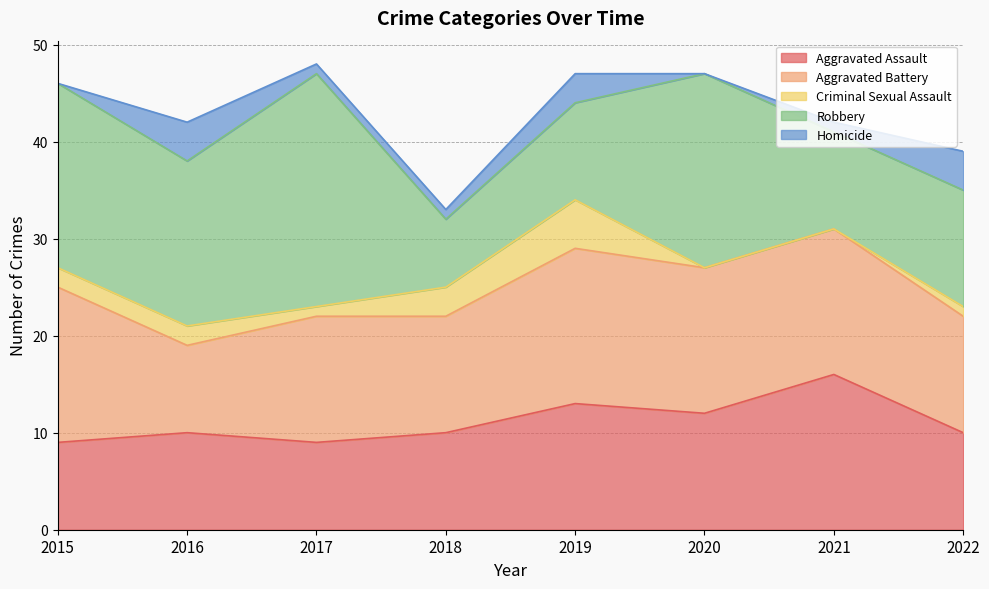

True or false: Aggravated Battery has a value of 4 at 2022.

False